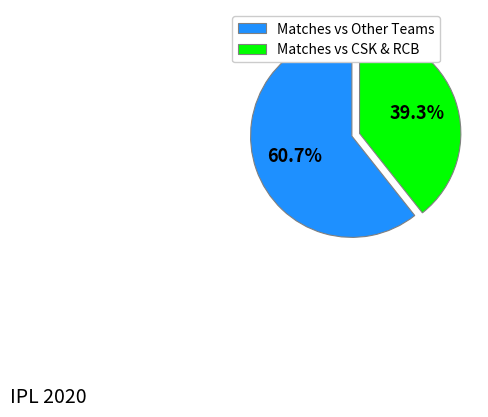

Rank the categories by value from highest to lowest.

Matches vs Other Teams, Matches vs CSK & RCB